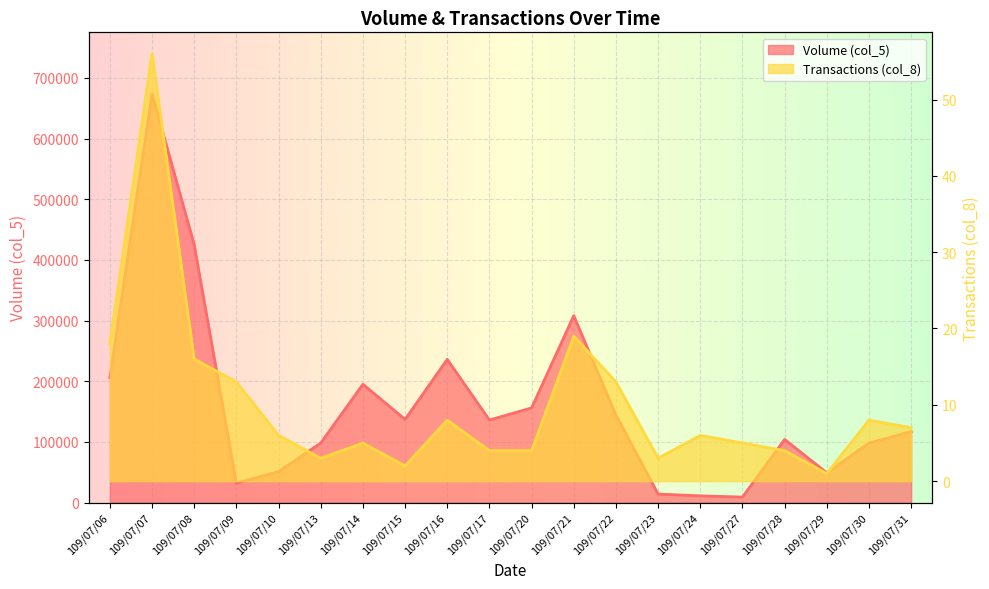

List the series in order of their overall mean, lowest first.

Transactions (col_8), Volume (col_5)